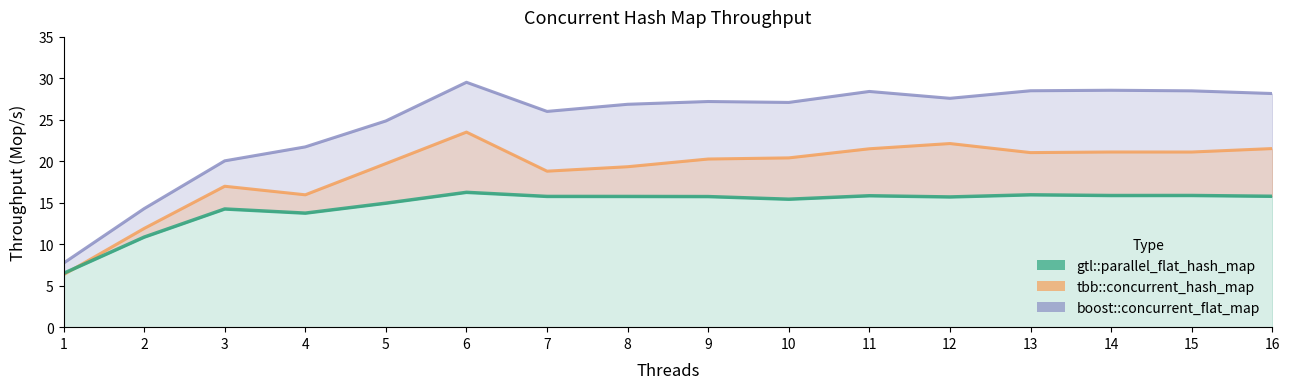

At which label does boost::concurrent_flat_map (line) first exceed 27?

6